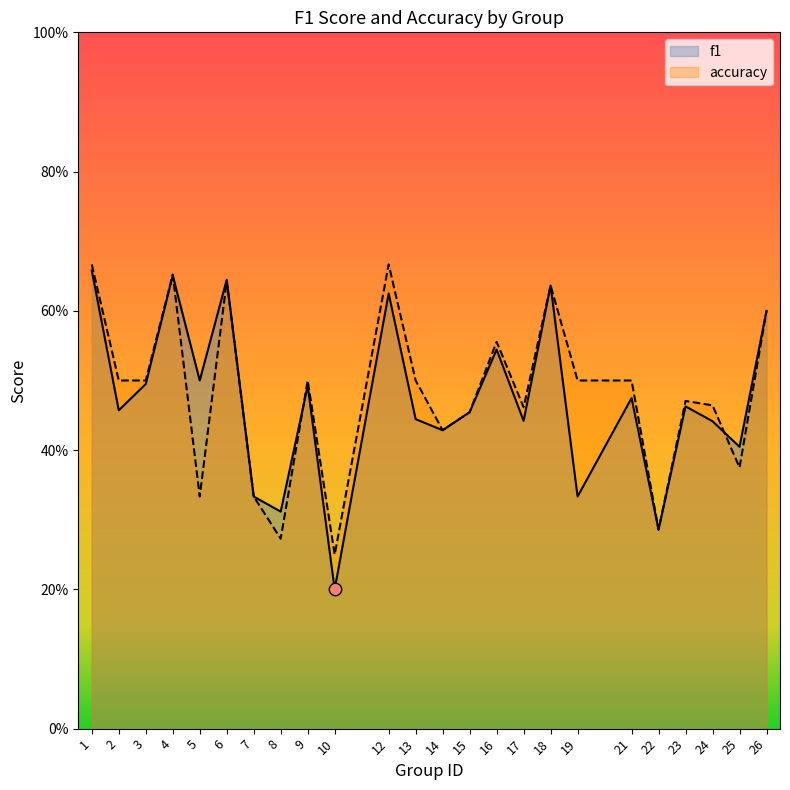

What are all the series names shown in the legend?

f1, accuracy